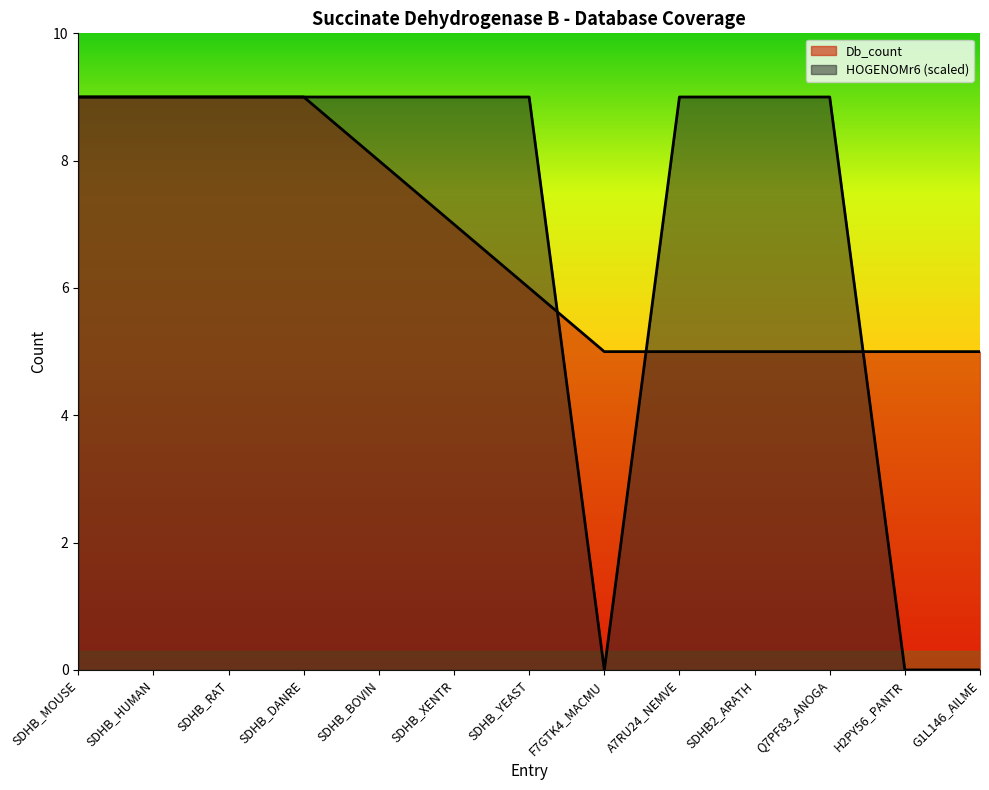

Is it true that Db_count equals 8 at SDHB_BOVIN?

True